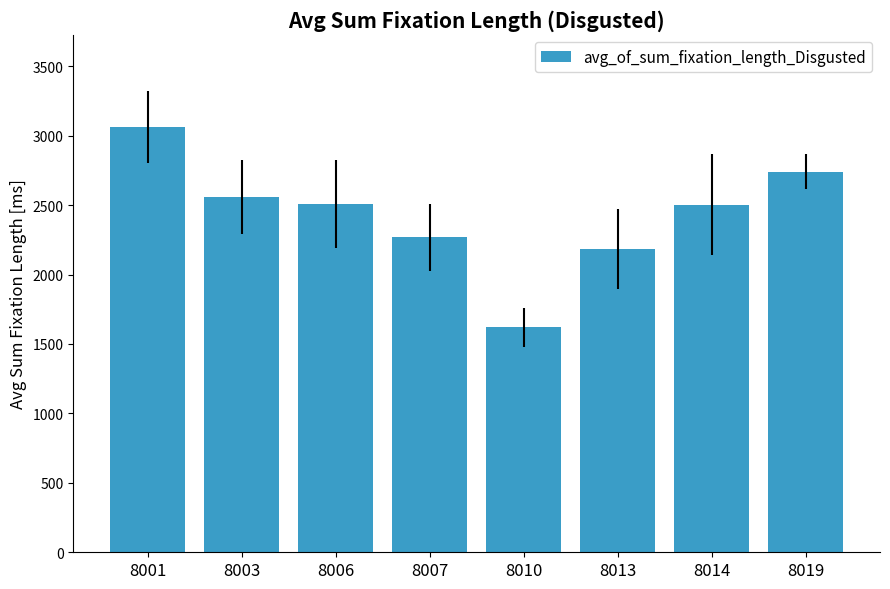

Which label corresponds to the smallest value in the chart?

8010